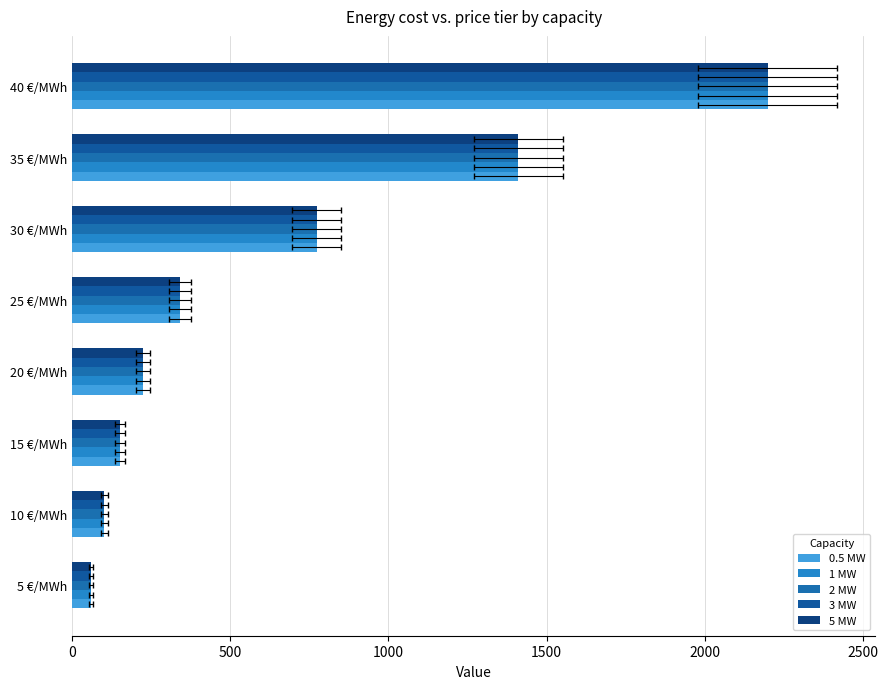

Reading right to left, what are all the values shown in this chart?

0.5 MW: 2199	1411	773	341	224	152	102	60
1 MW: 2199	1411	773	341	224	152	102	60
2 MW: 2199	1411	773	341	224	152	102	60
3 MW: 2199	1411	773	341	224	152	102	60
5 MW: 2199	1411	773	341	224	152	102	60